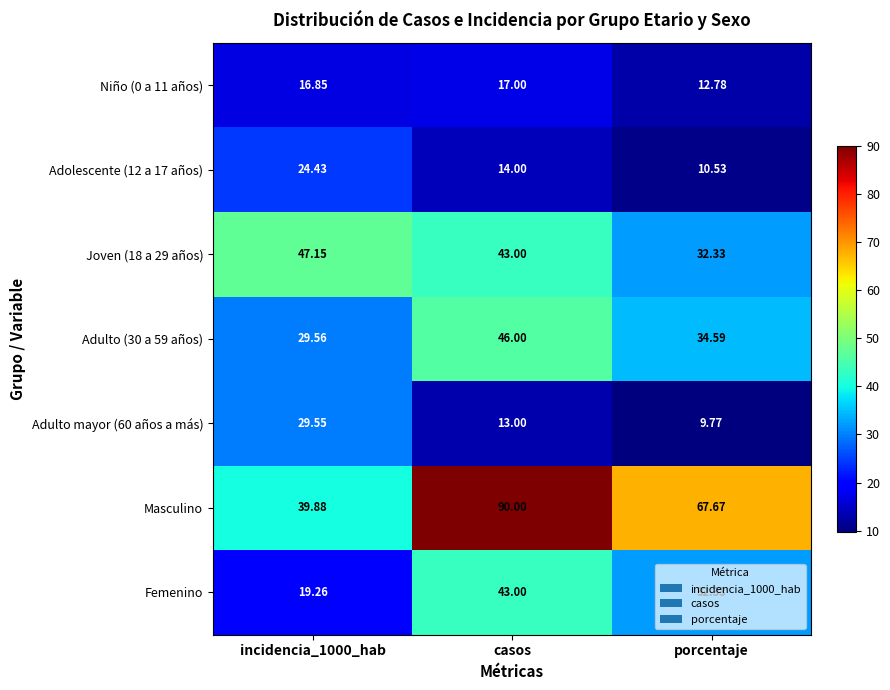

Which series changed the most between incidencia_1000_hab and casos?

Masculino